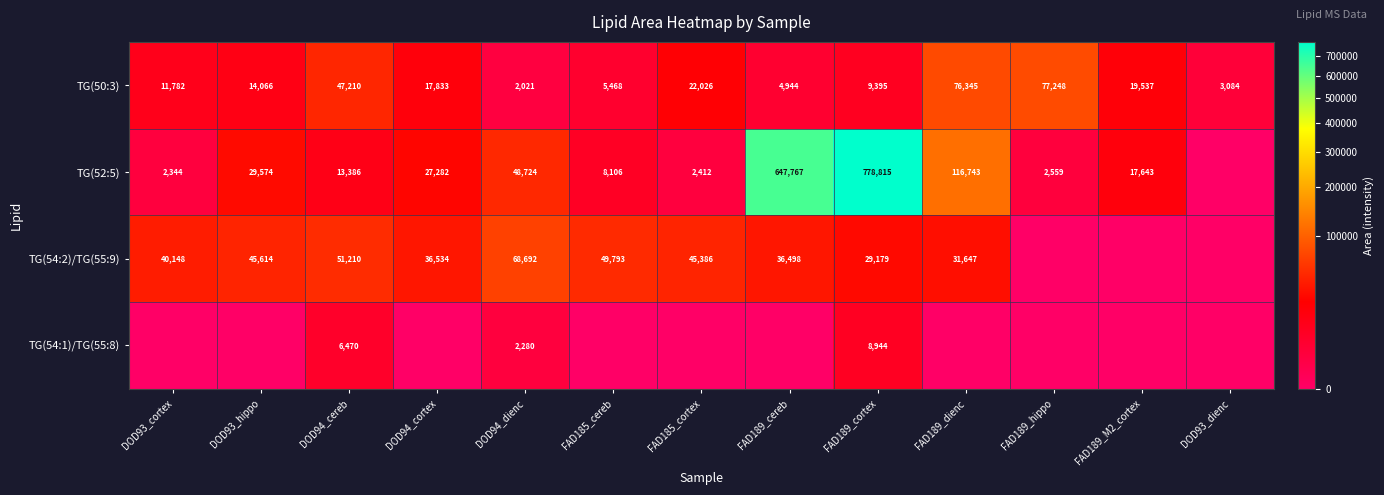

List the labels in order of TG(50:3) value, smallest first.

DOD94_dienc, DOD93_dienc, FAD189_cereb, FAD185_cereb, FAD189_cortex, DOD93_cortex, DOD93_hippo, DOD94_cortex, FAD189_M2_cortex, FAD185_cortex, DOD94_cereb, FAD189_dienc, FAD189_hippo